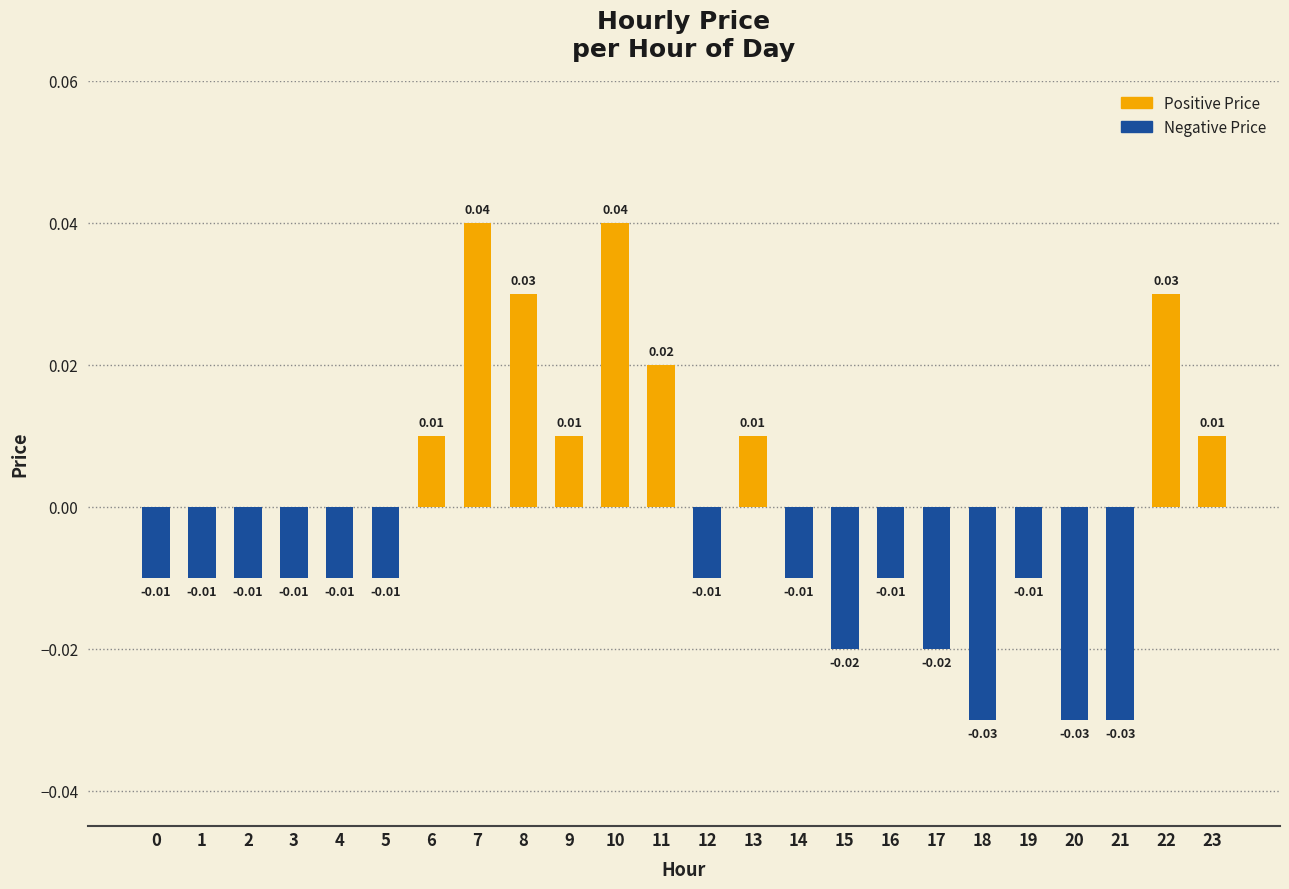

How many data points are less than 0?

15